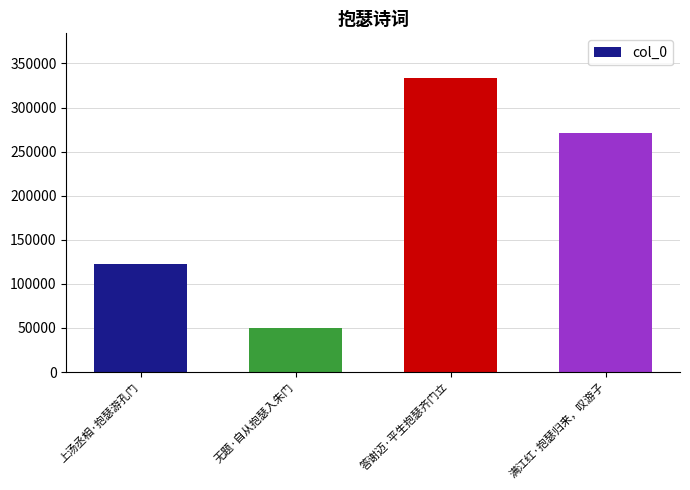

What is the ratio of the value at 满江红·抱瑟归来，叹游子 to the value at 无题·自从抱瑟入朱门?

5.5